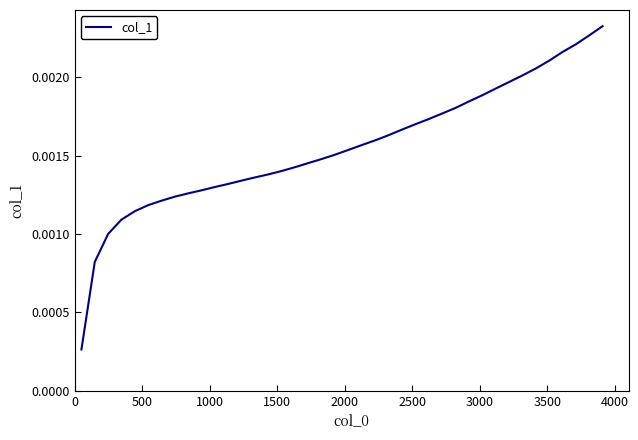

Does the chart display data point markers on the line(s)?

No